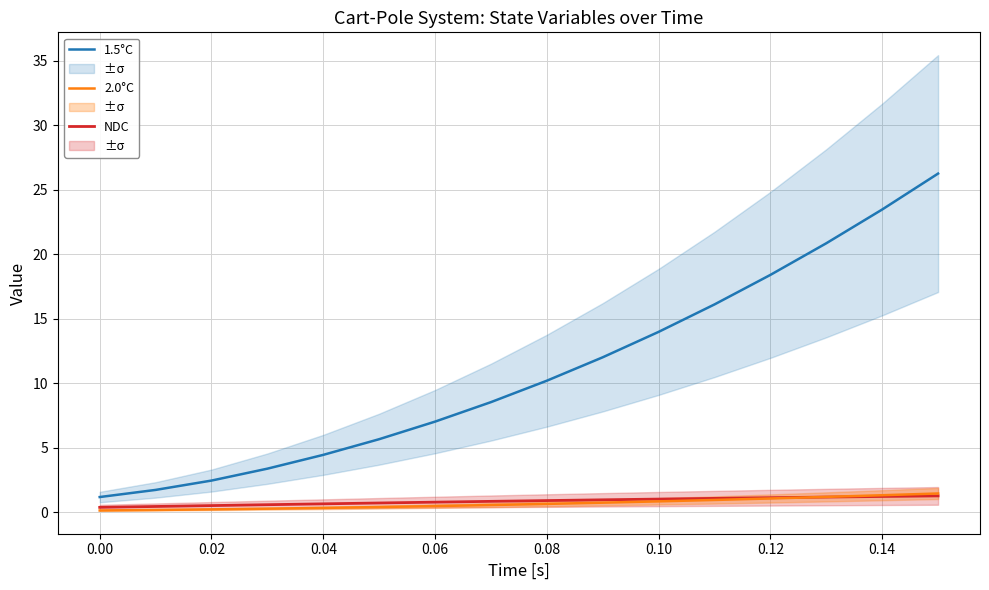

The value of 1.5°C at 0.10 is 14.0. True or false?

True